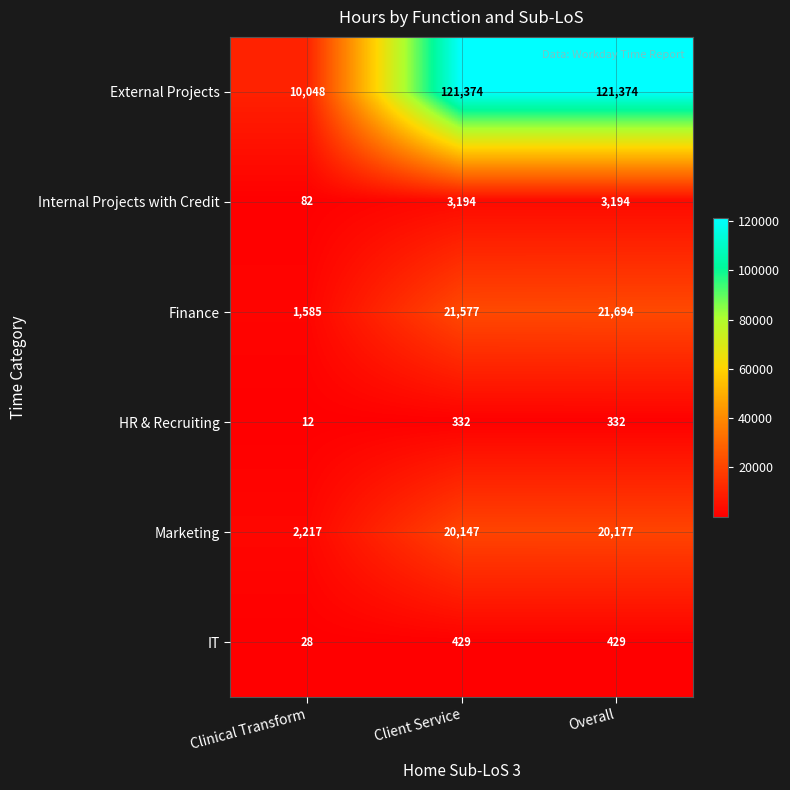

The Finance series shows 21577 at Client Service. True or false?

True